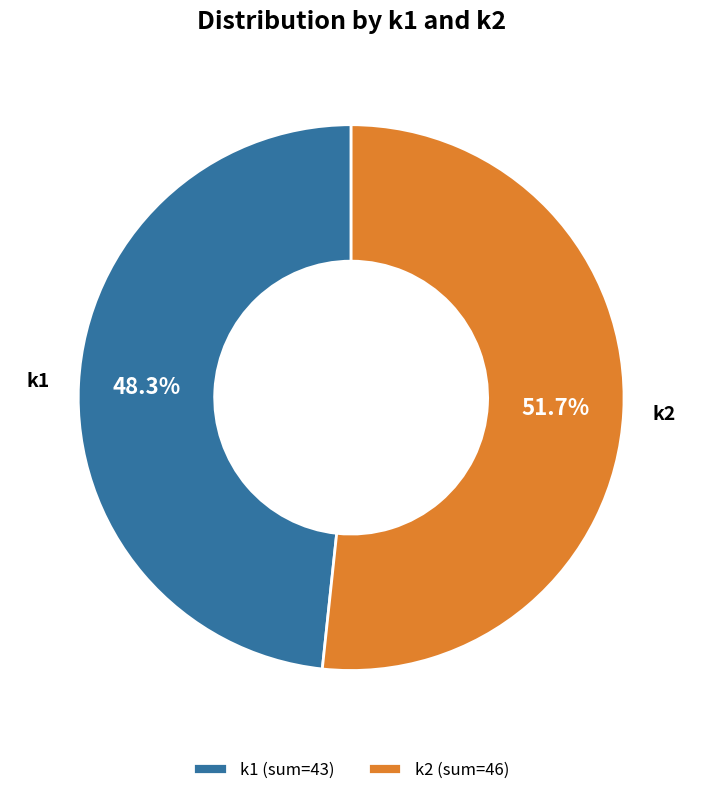

Does k1 (sum=43) represent more than half of the total?

No